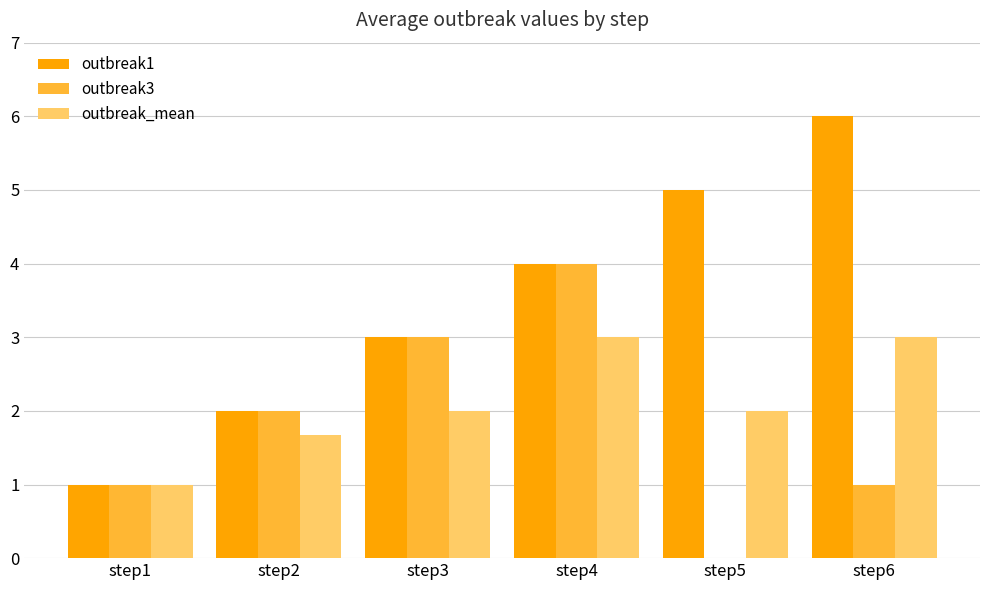

What is the sum of the outbreak1 values at step3 and step5?

8.0